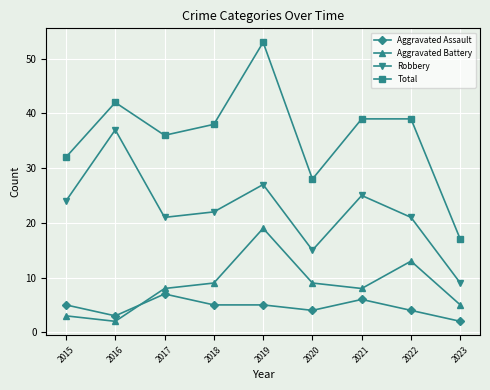

At how many categories does at least one series exceed 19?

8